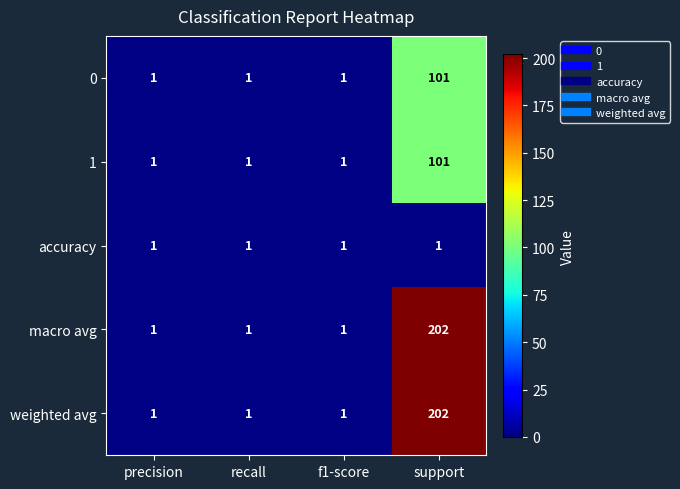

The value of weighted avg at support is 345. True or false?

False